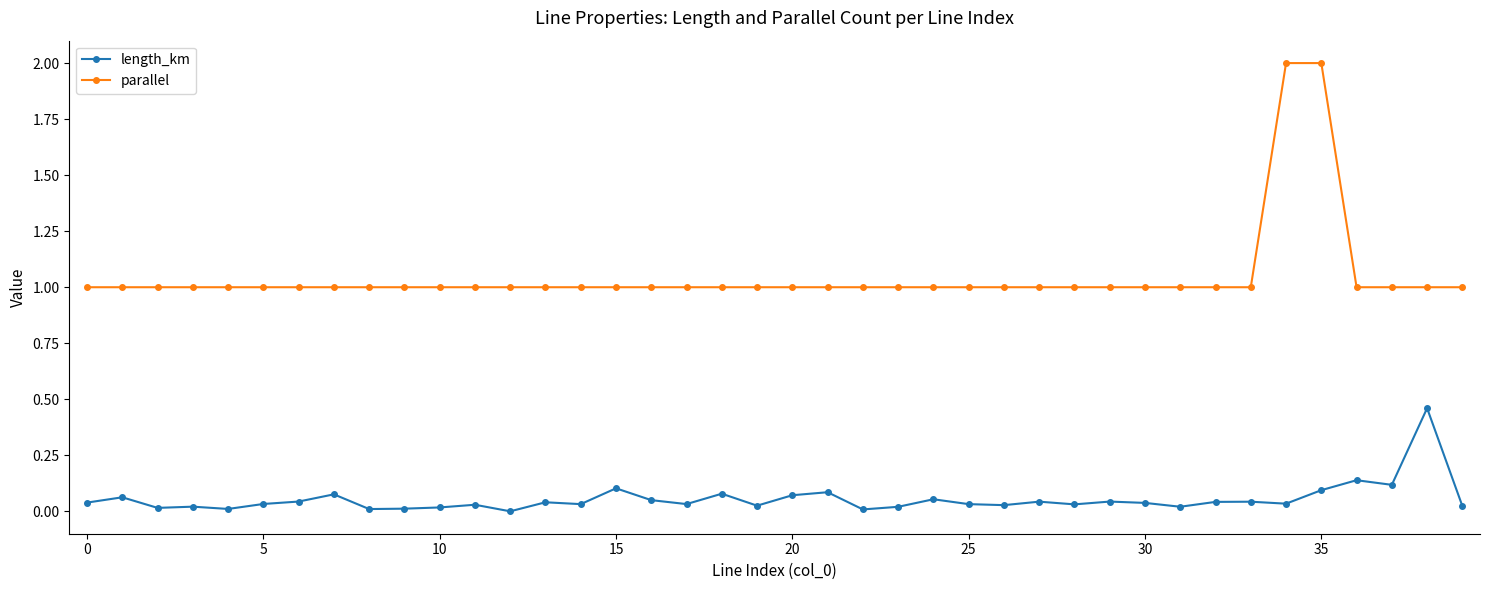

True or false: parallel and length_km cross at least once.

False